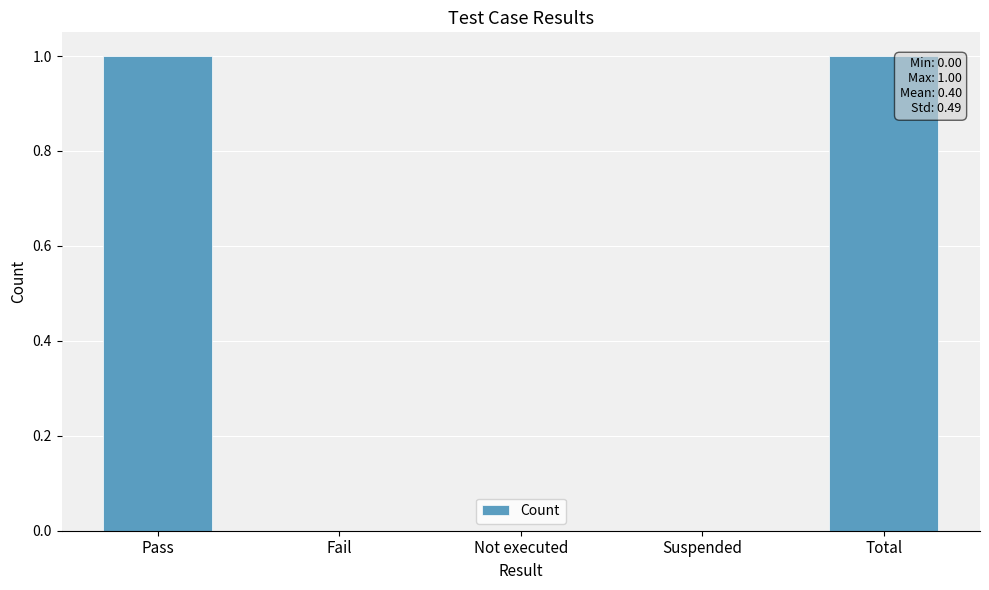

True or false: the data shows 2 at Pass.

False